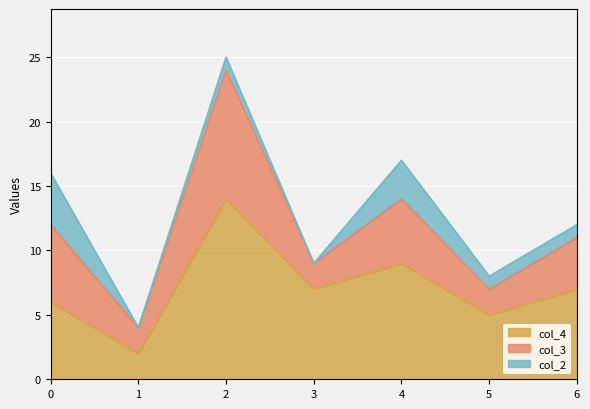

At which category does col_4 reach its first local peak?

2